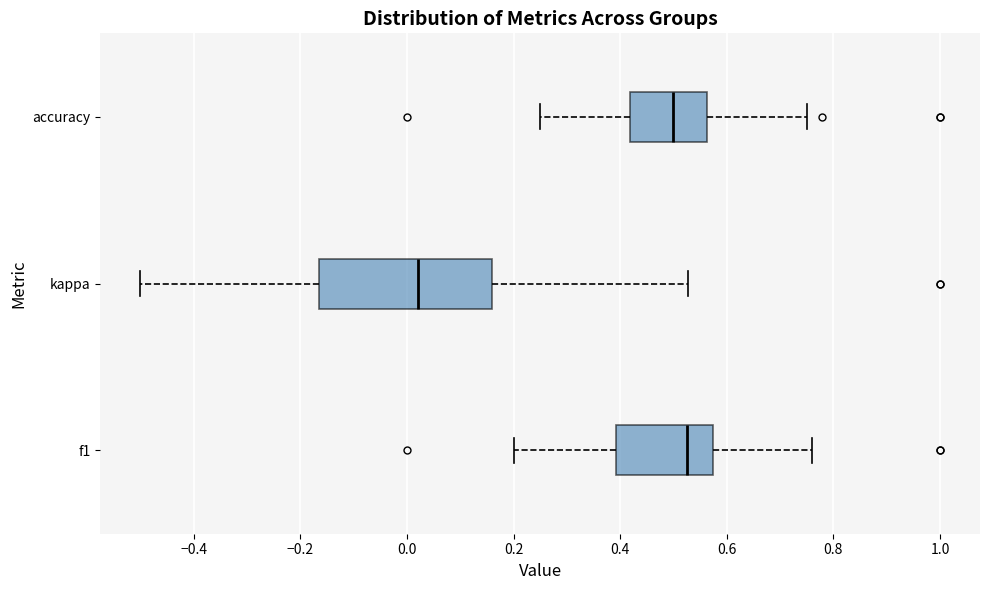

Reading bottom to top, read every box against the x-axis: the position of its median line, the range the box covers, and the ends of its whiskers. The values are not printed on the chart, so give them approximately, as read against the axis.

f1: median 0.52, box 0.40 to 0.58, whiskers 0.20 to 0.76
kappa: median 0.02, box -0.16 to 0.16, whiskers -0.50 to 0.52
accuracy: median 0.50, box 0.42 to 0.56, whiskers 0.26 to 0.76